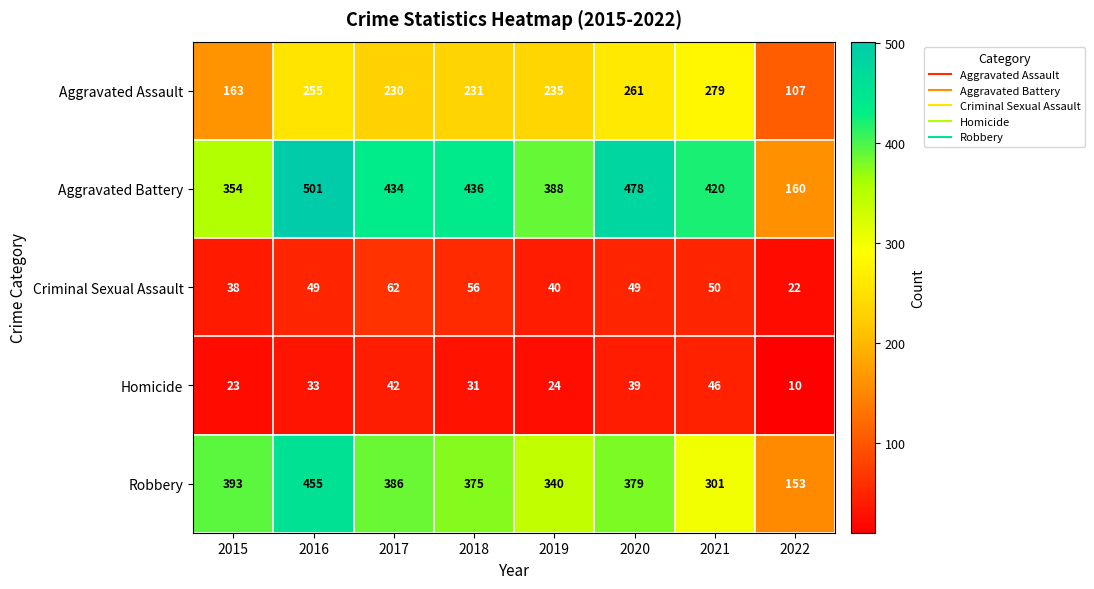

What is the difference between the highest and lowest values at 2021?

374